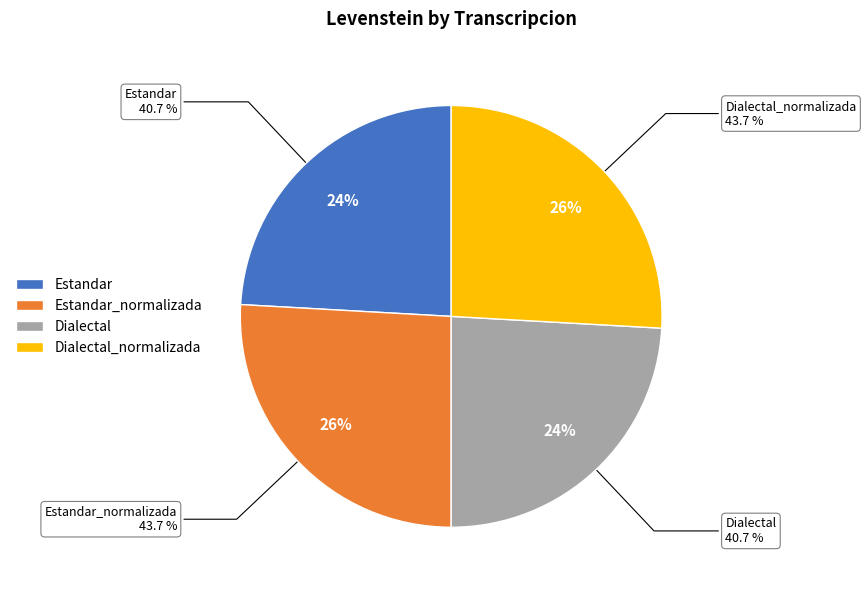

Rank the categories by value from highest to lowest.

Estandar_normalizada, Dialectal_normalizada, Estandar, Dialectal